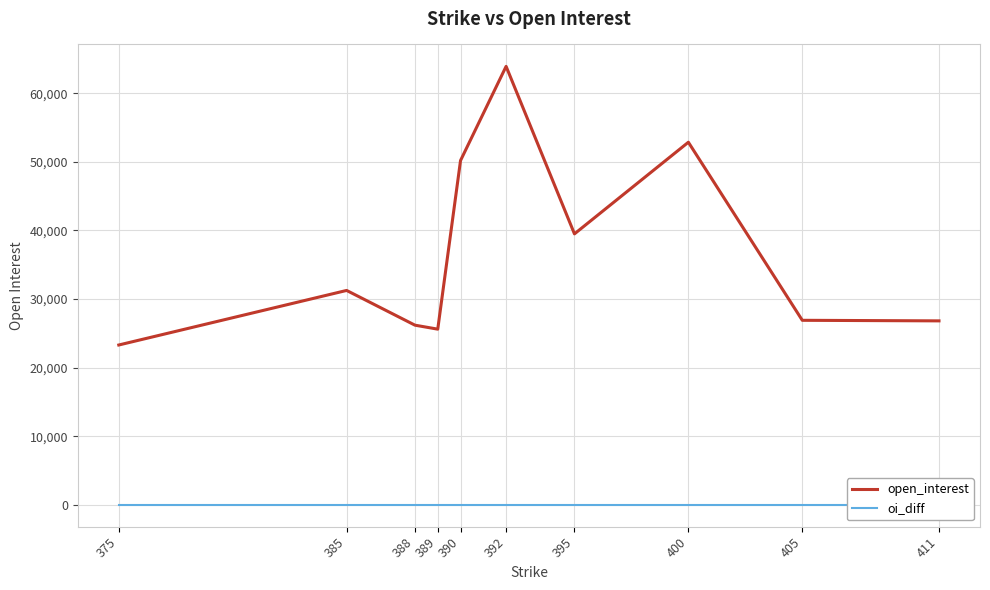

What is the difference between the highest and lowest values at 400?

52863